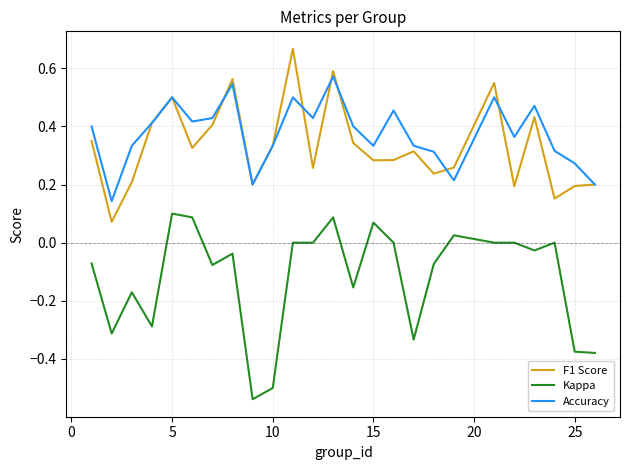

What are all the series names shown in the legend?

F1 Score, Kappa, Accuracy